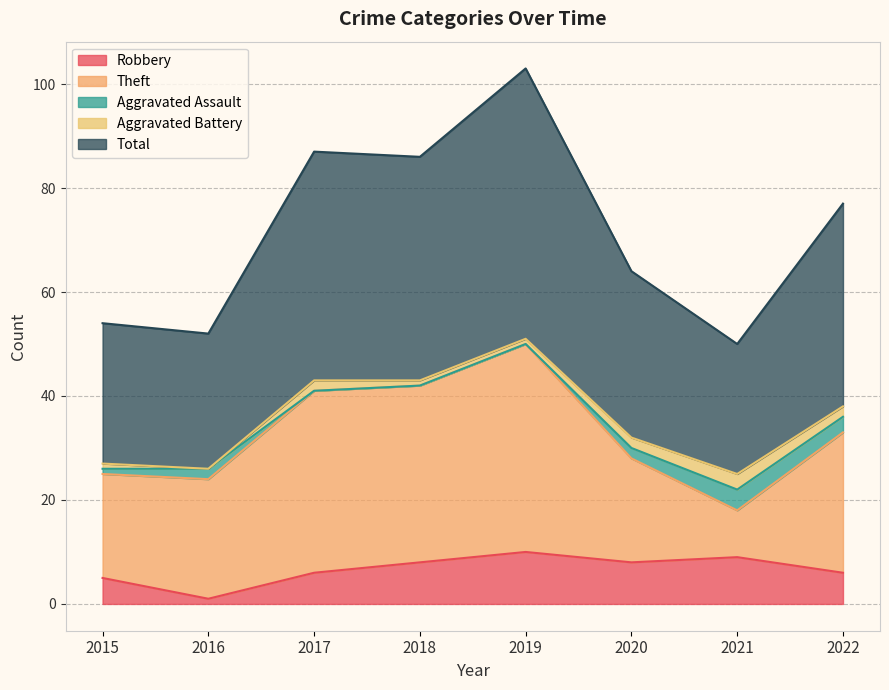

Between 2022 and 2015, which is larger?

2022